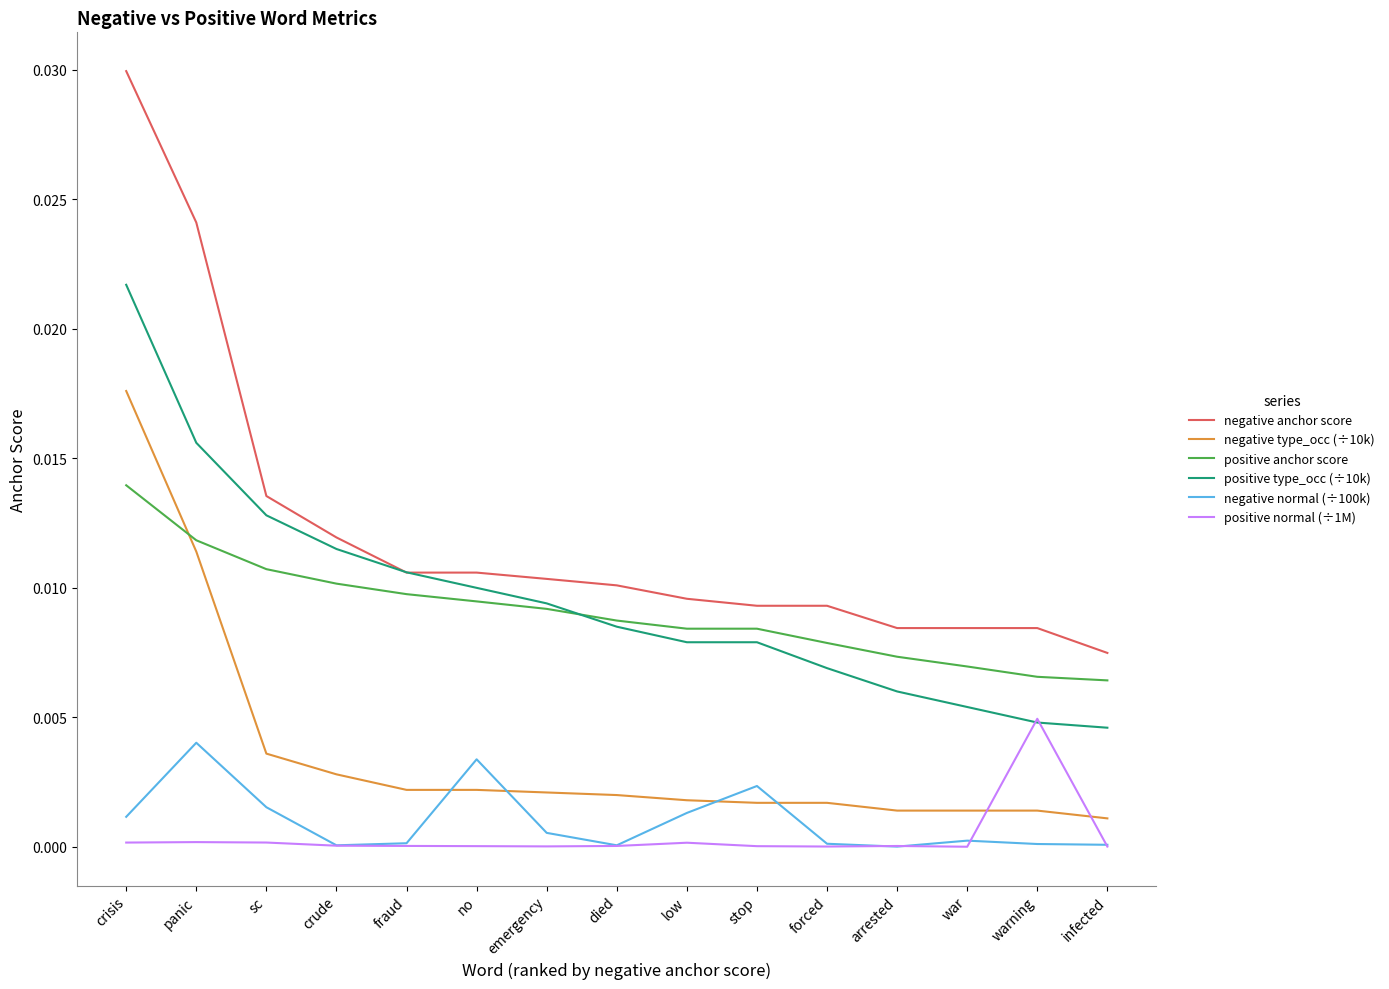

Count the positive type_occ (÷10k) values in the range 0 to 1.

15